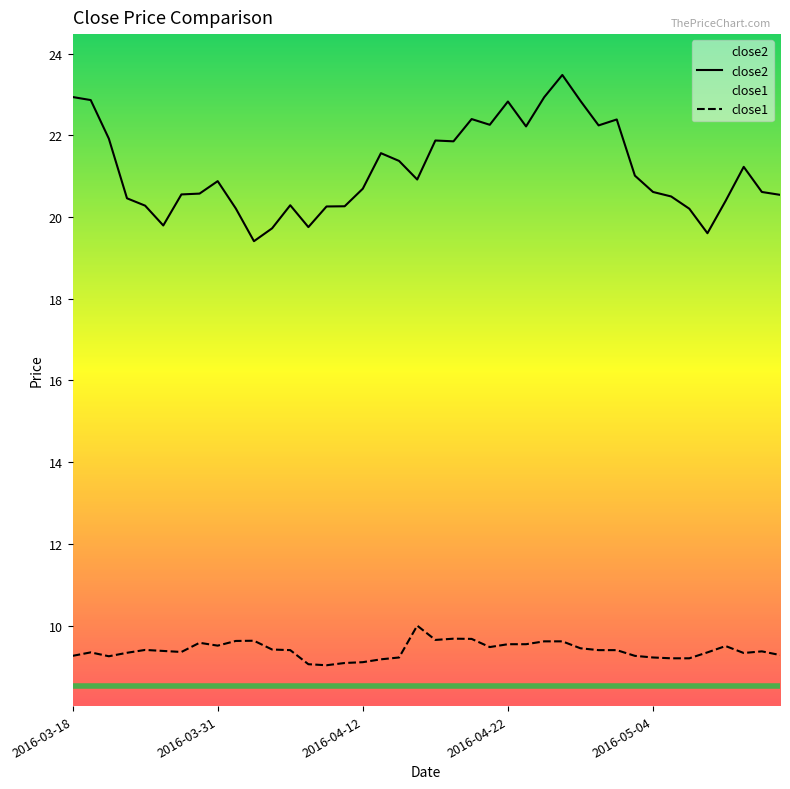

What is the average value of the close1 series?

9.4